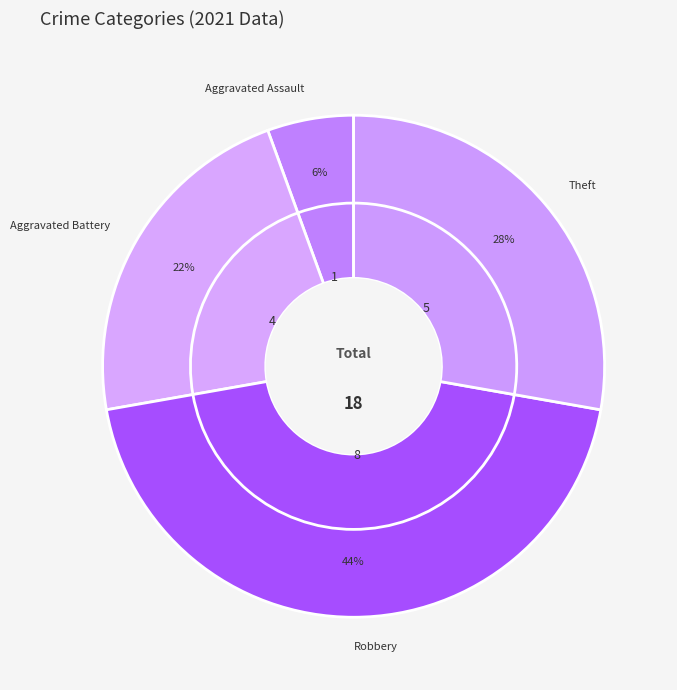

To the nearest percent, what is the average slice percentage?

25%